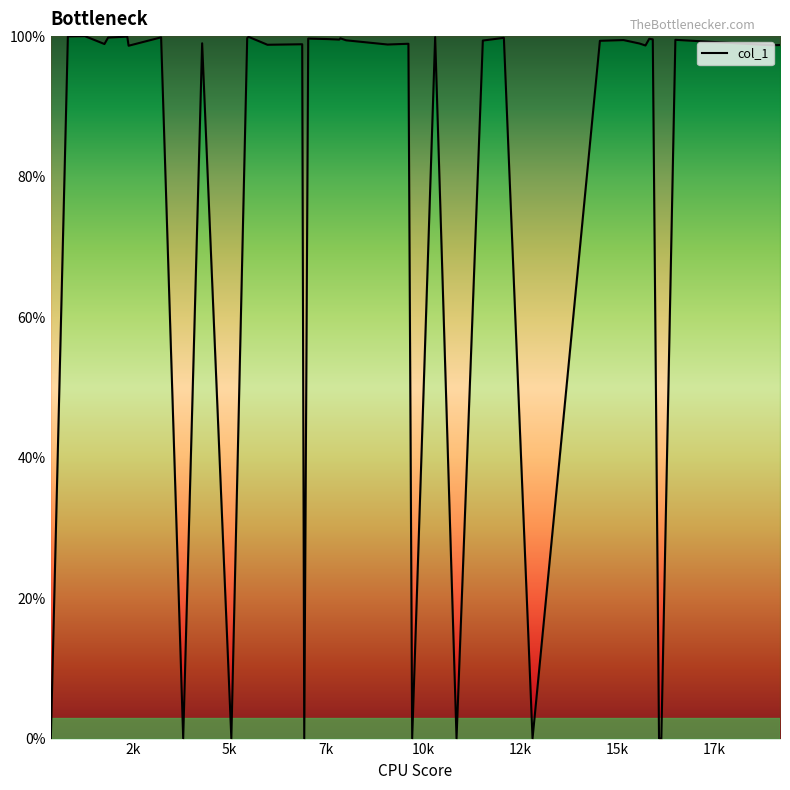

What is the greatest value displayed?

100.0